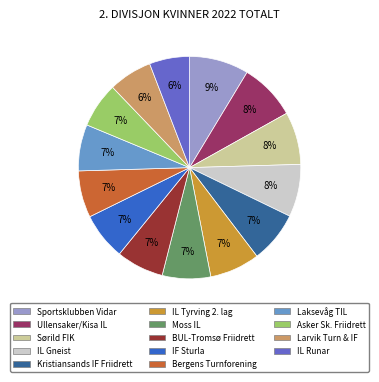

Is the sum of Bergens Turnforening and Larvik Turn & IF greater than half?

No